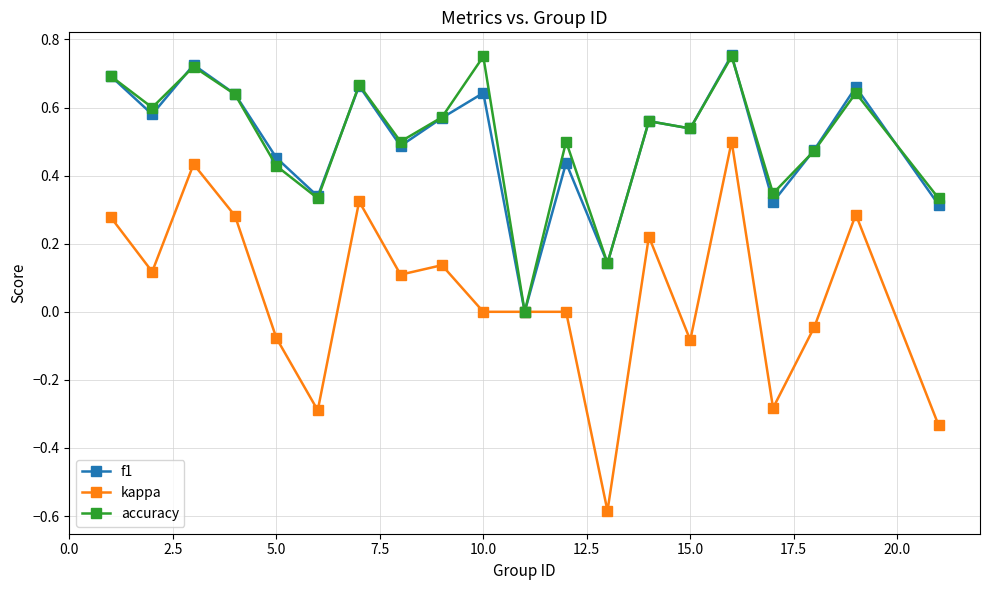

True or false: f1 has more than 0 points higher than both neighbors.

True